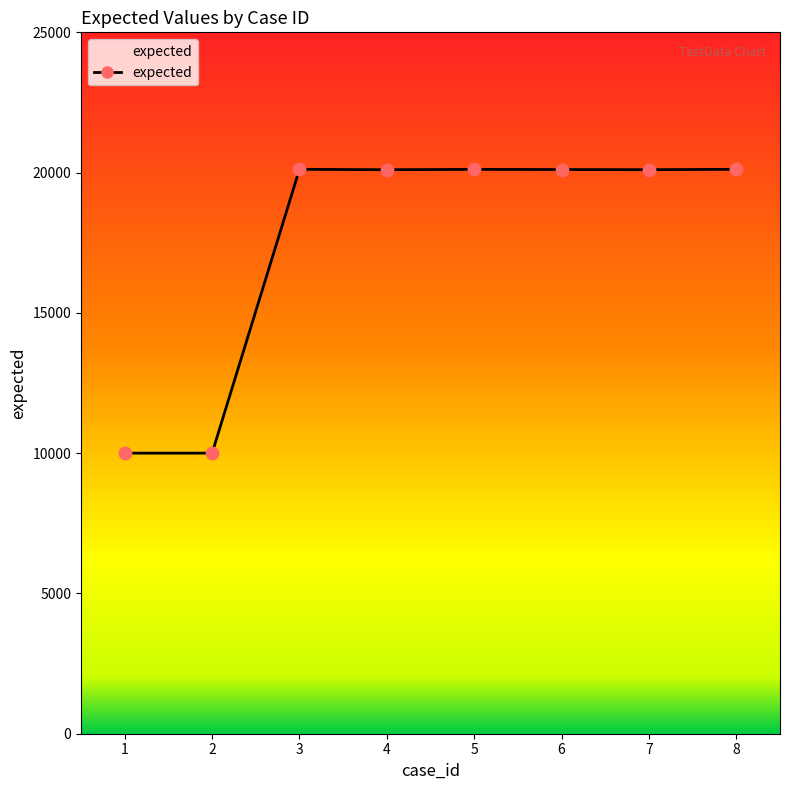

What is the ratio of the value at 8 to the value at 3?

1.0